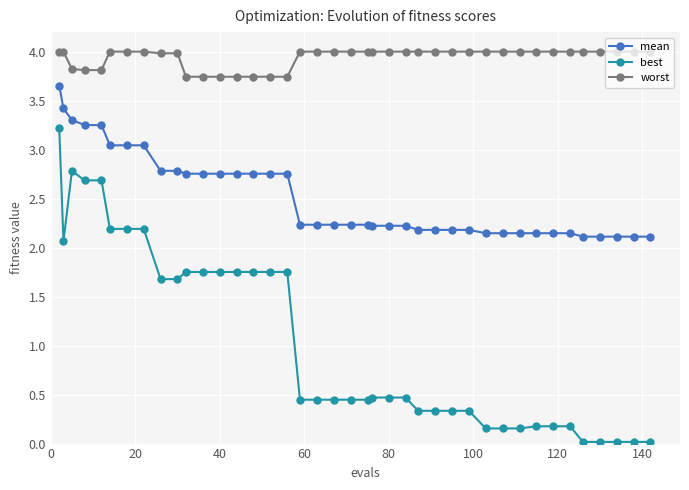

Does the chart have visible grid lines?

Yes